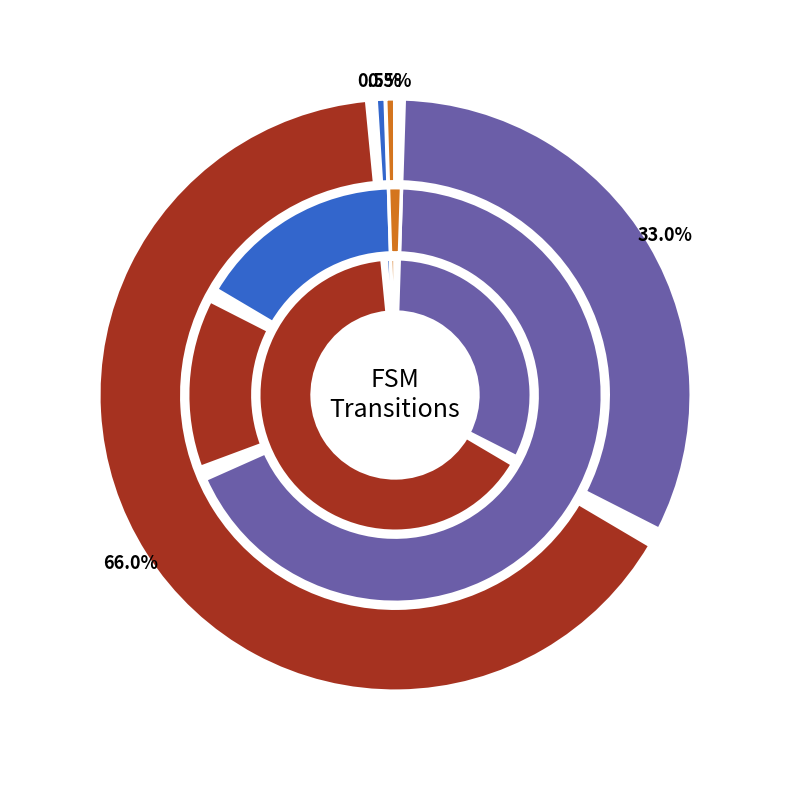

What percentage do transition_num and input_num together represent?

66.5%